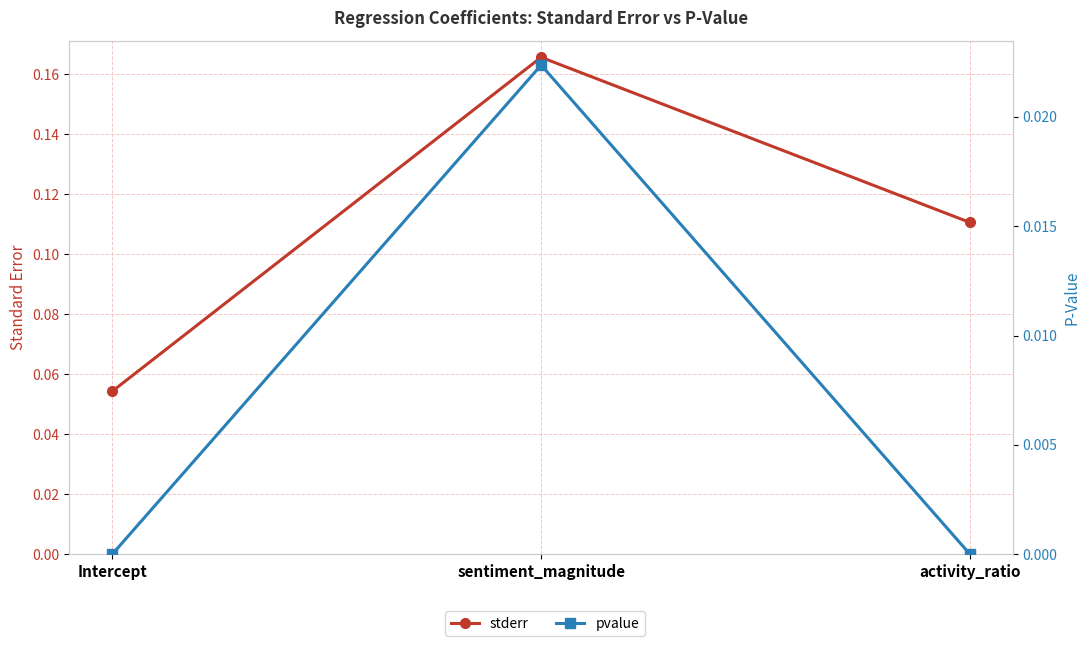

What is the maximum value shown in the chart?

0.2